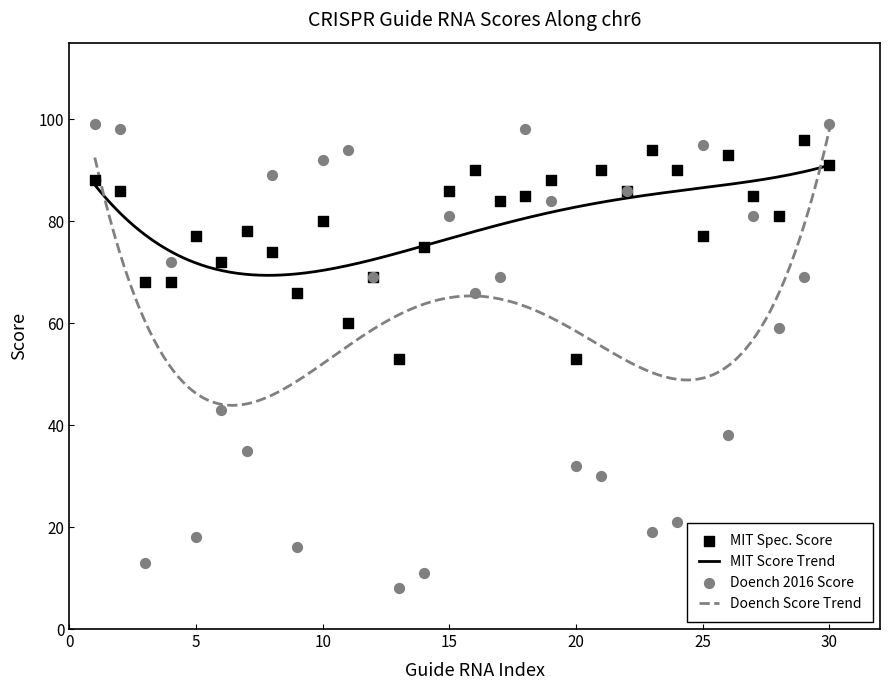

At how many categories does at least one series exceed 24?

30